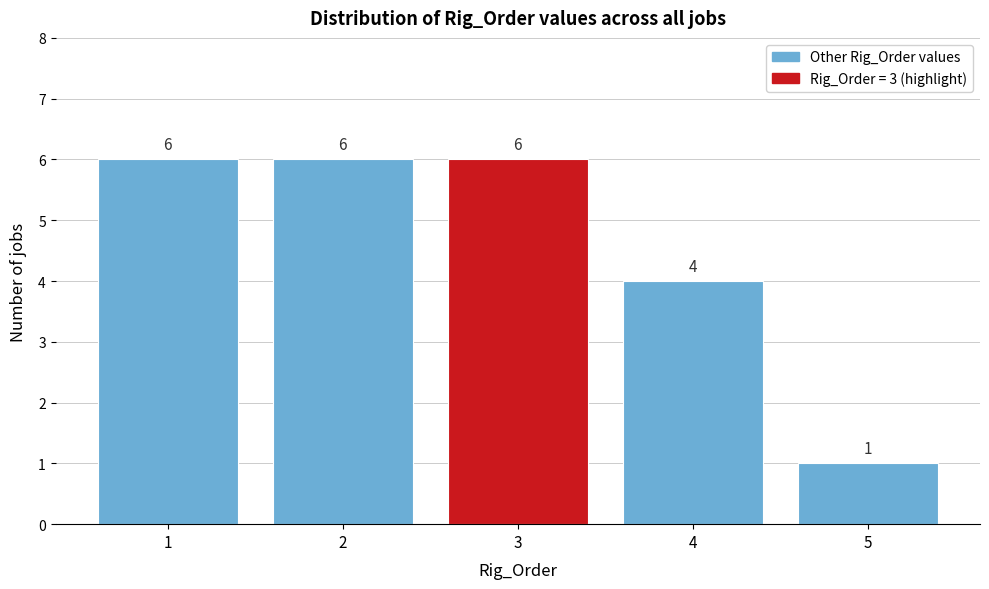

Reading left to right, list all the values displayed in this chart.

1=6	2=6	3=6	4=4	5=1